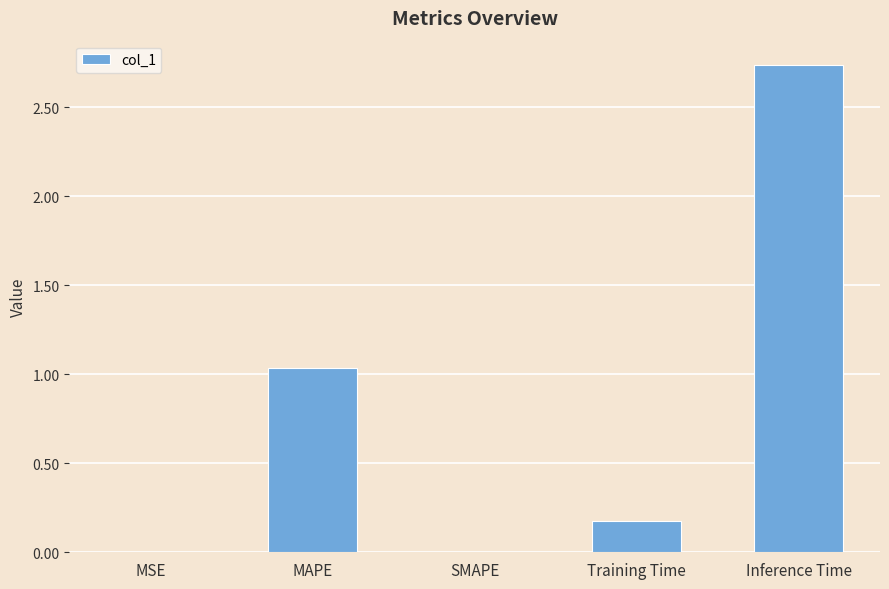

At which category does the chart reach its peak across all series?

Inference Time